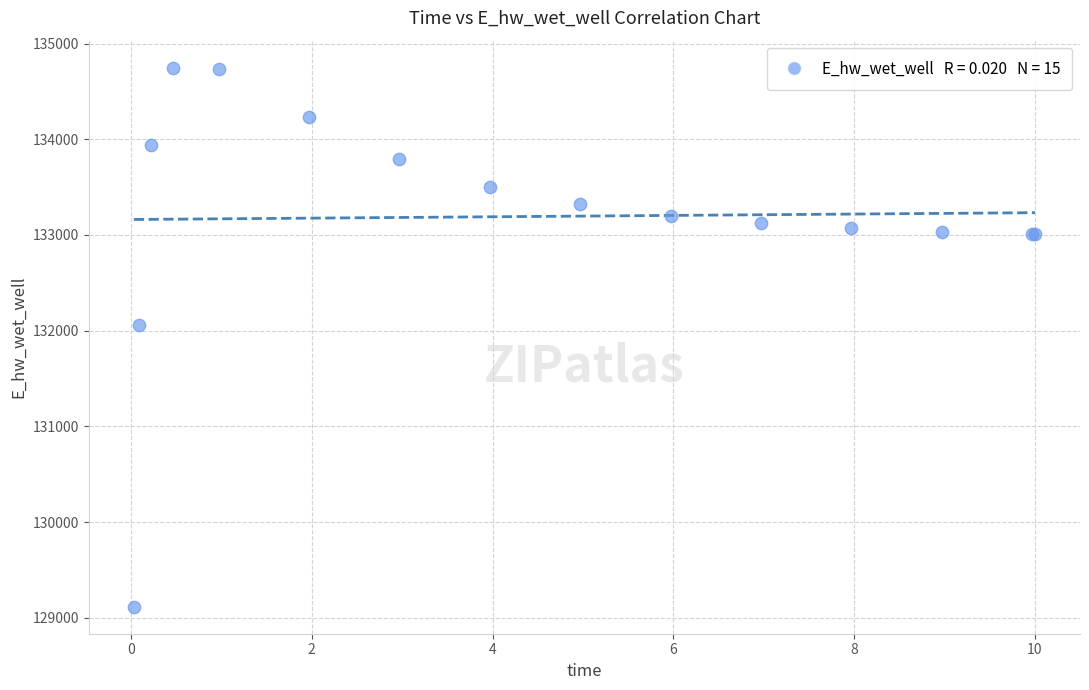

What Y value in the scatter plot is closest to 131931?

132054.5